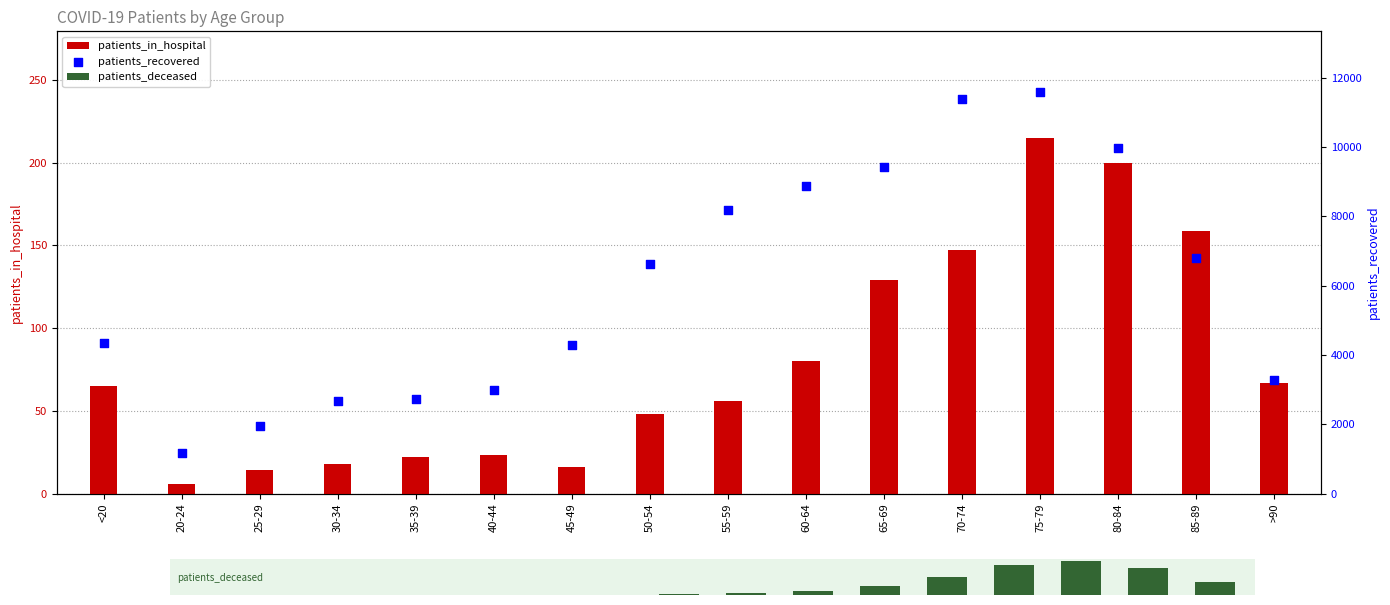

At which category is the sum across all series the highest?

75-79